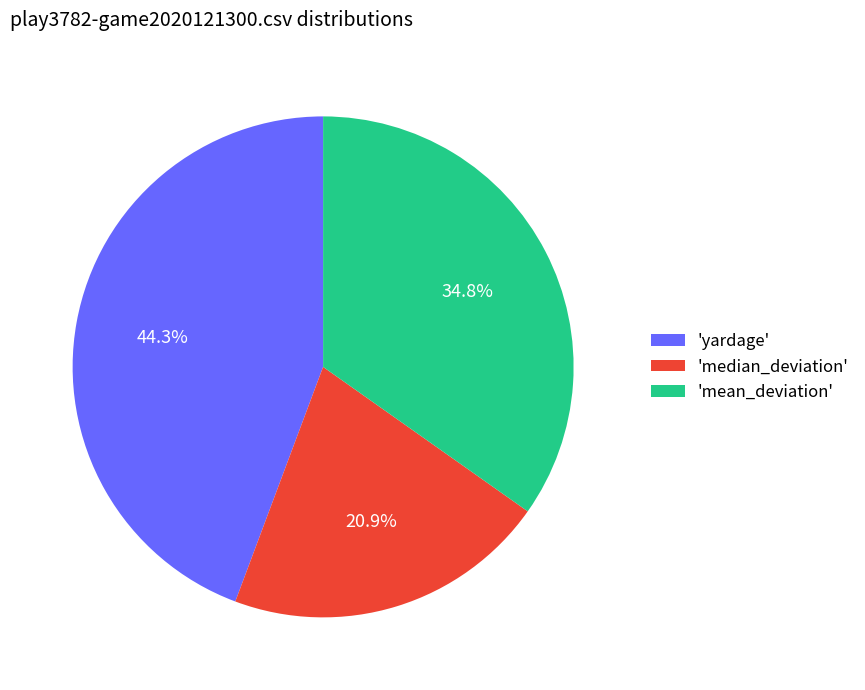

Which has a higher value, 'median_deviation' or 'yardage'?

'yardage'